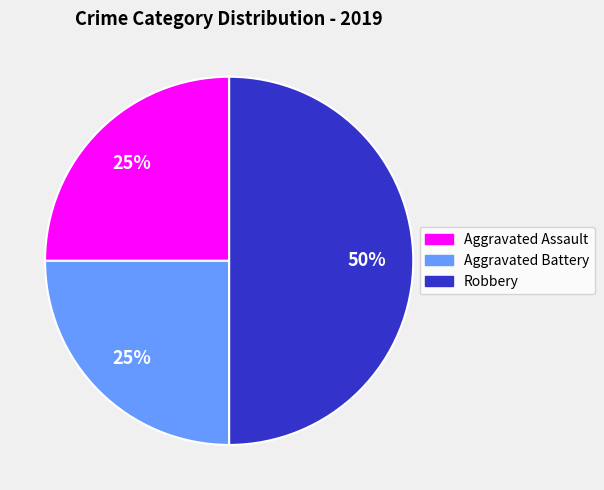

Which has a higher value, Robbery or Aggravated Assault?

Robbery